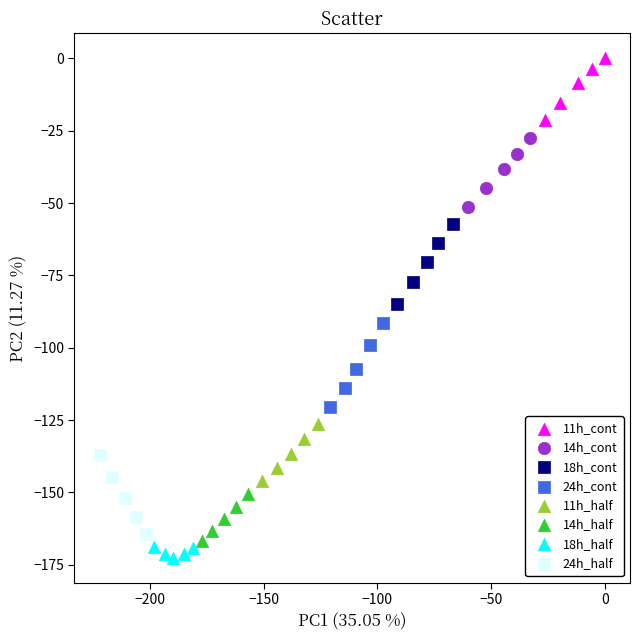

Which series reaches the maximum Y coordinate?

11h_cont